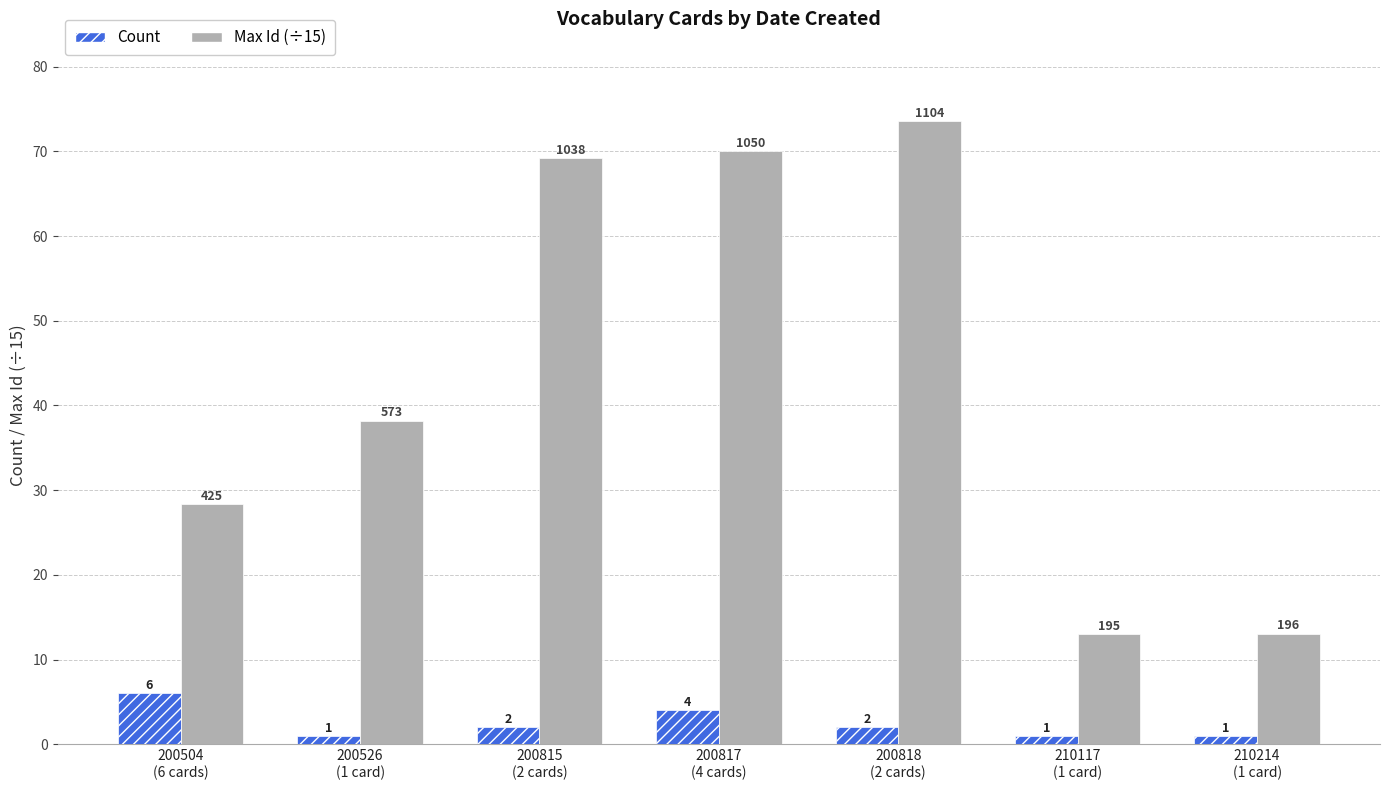

What is the difference between the Count values at 210117
(1 card) and 200504
(6 cards)?

5.0